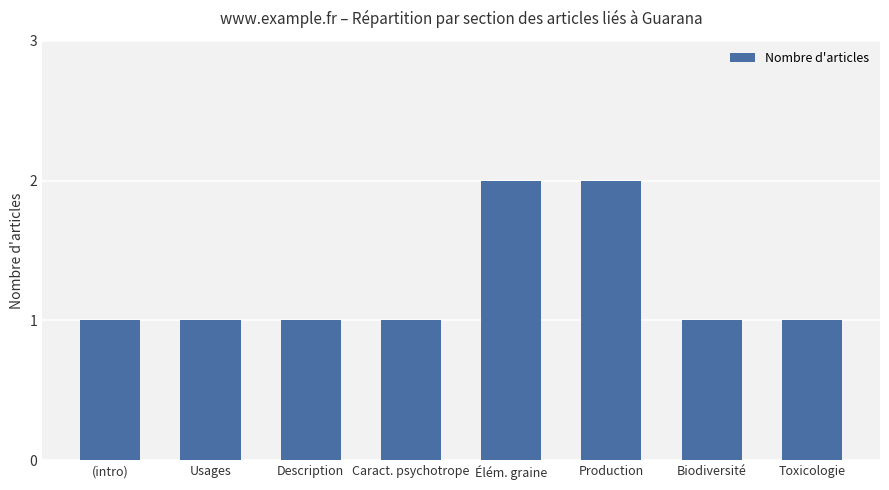

The value at Production is 4. True or false?

False